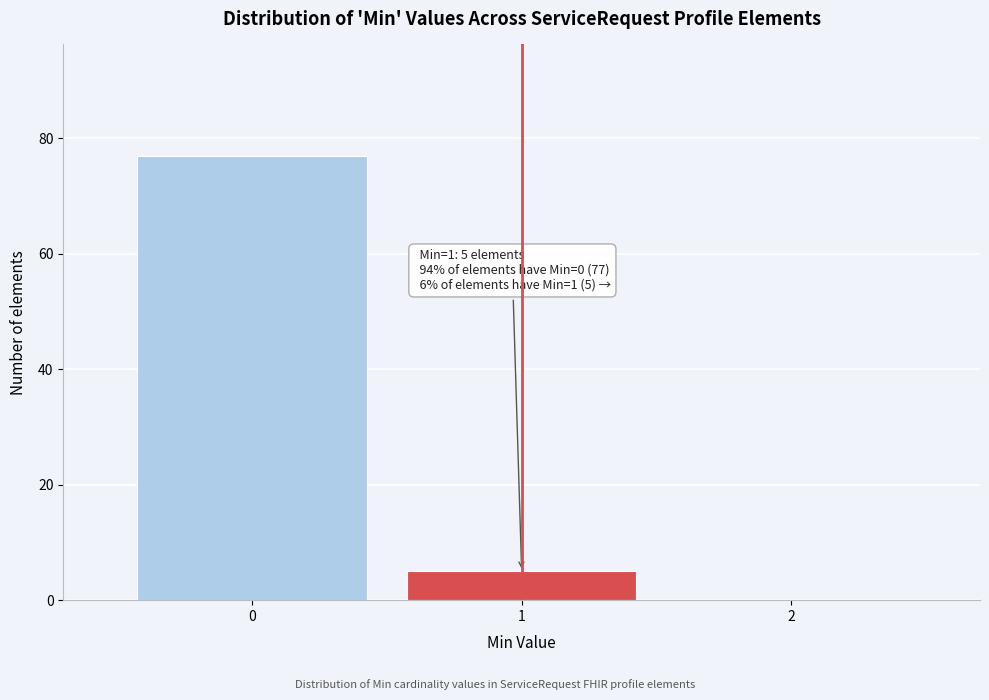

Reading right to left, transcribe all the data shown in this chart.

2=0	1=5	0=77